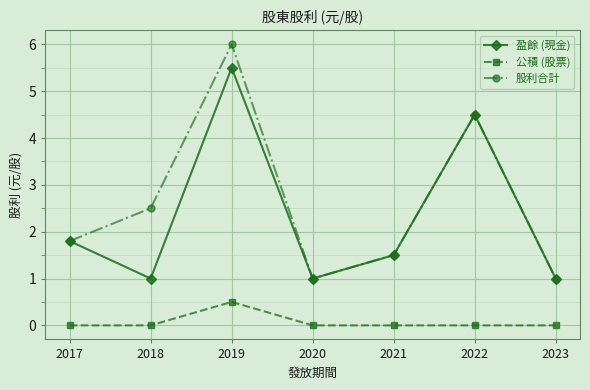

Which series has the largest total across all categories?

股利合計